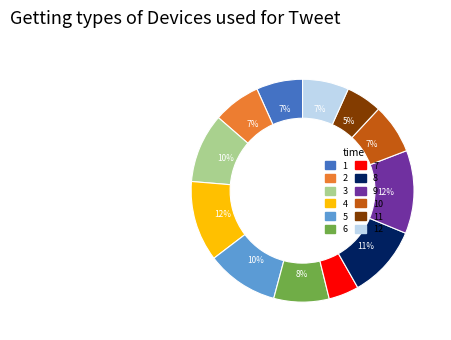

Does any single category account for the majority?

No